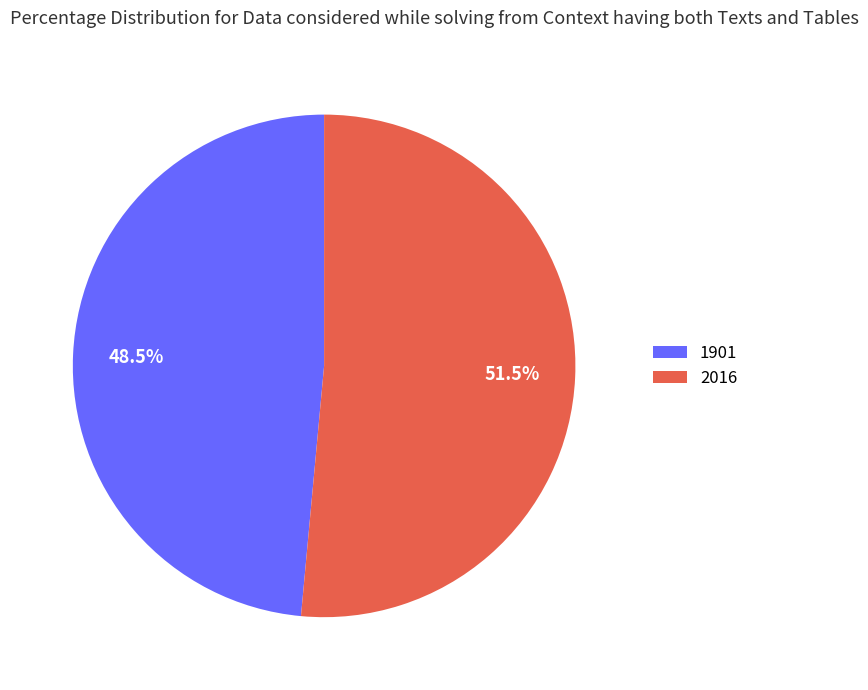

Rank the categories by value from highest to lowest.

2016, 1901